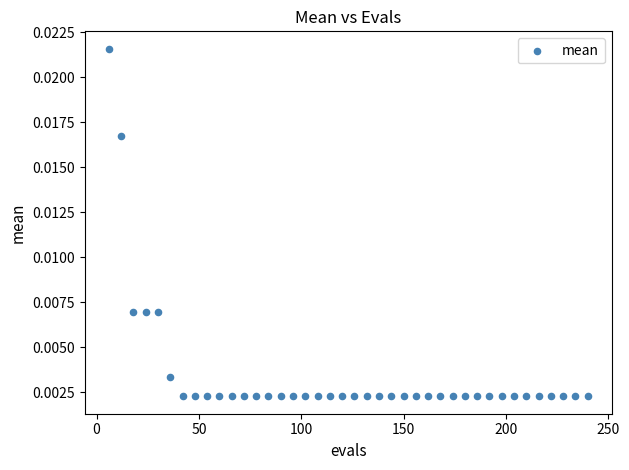

What is the range of X values (max minus min)?

234.0